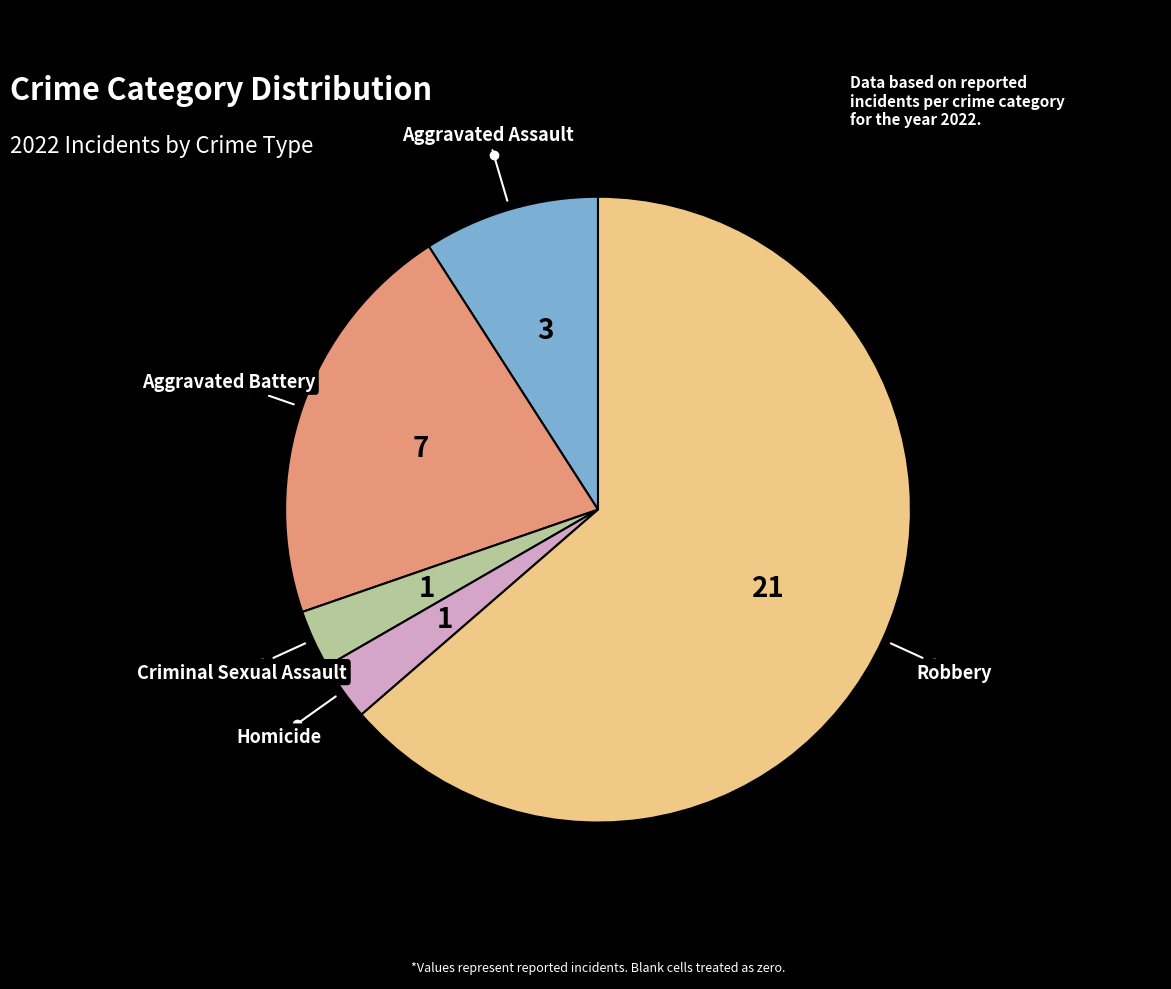

Is there any slice that represents more than half of the pie?

Yes